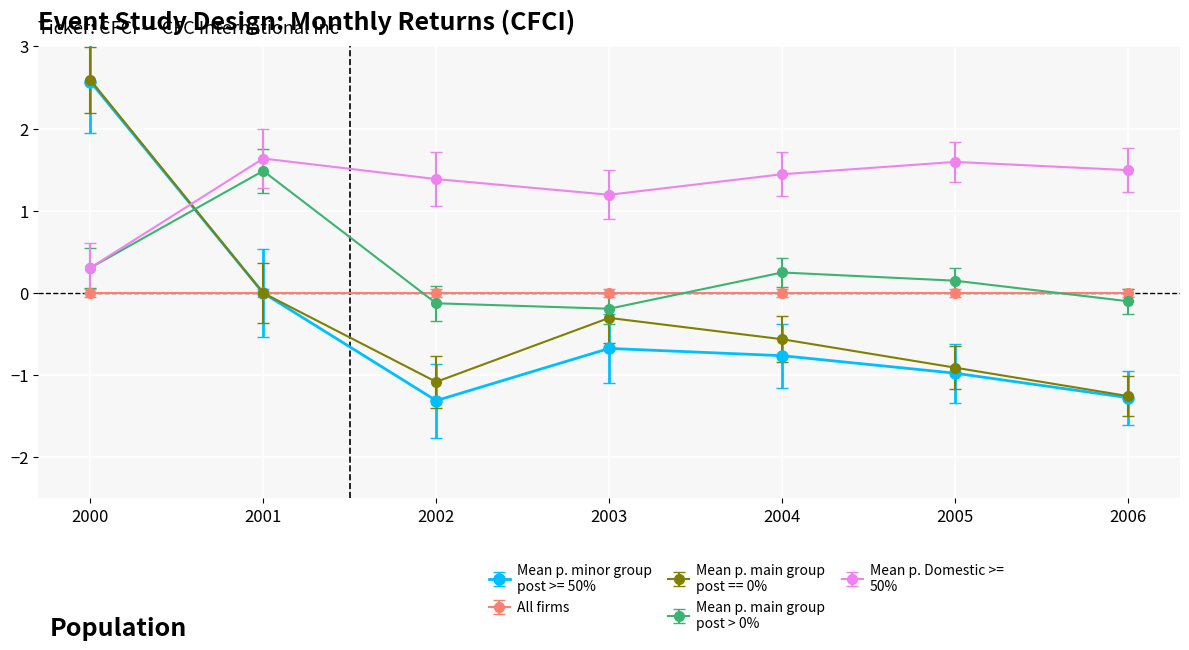

At which category is the sum across all series the highest?

2000